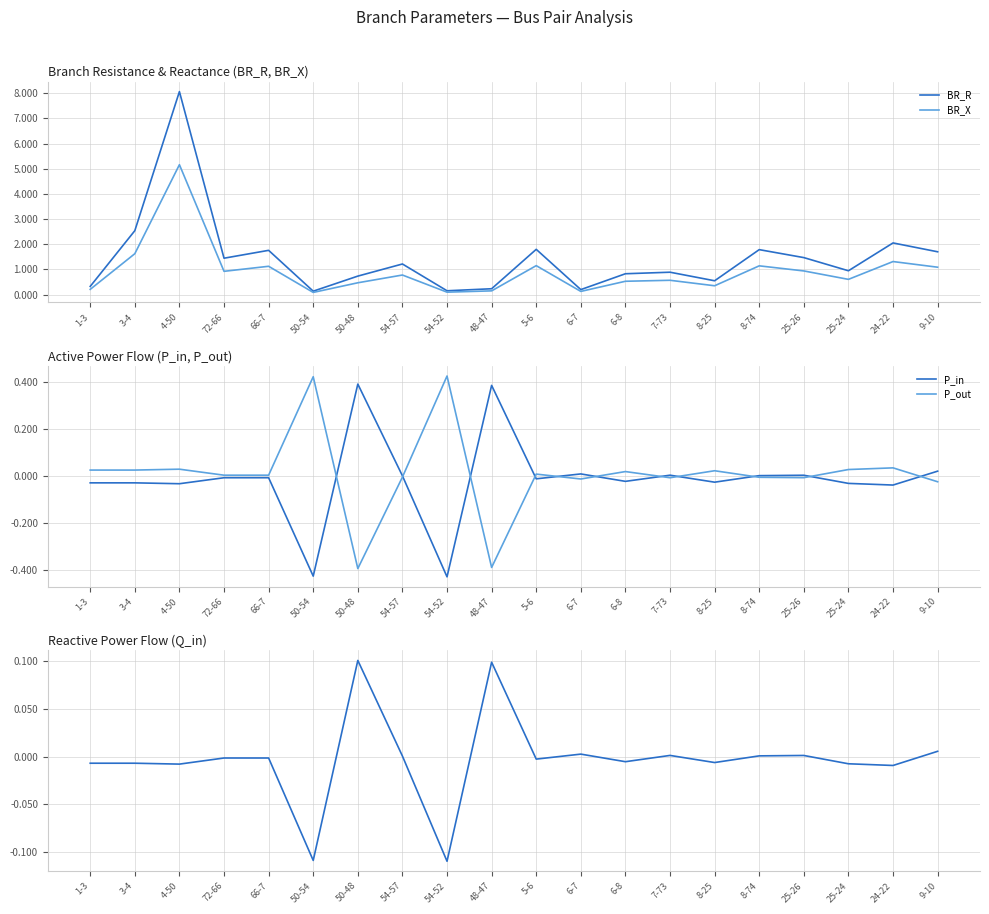

Is the value of P_in at 7-73 greater than the value of BR_X at 24-22?

No